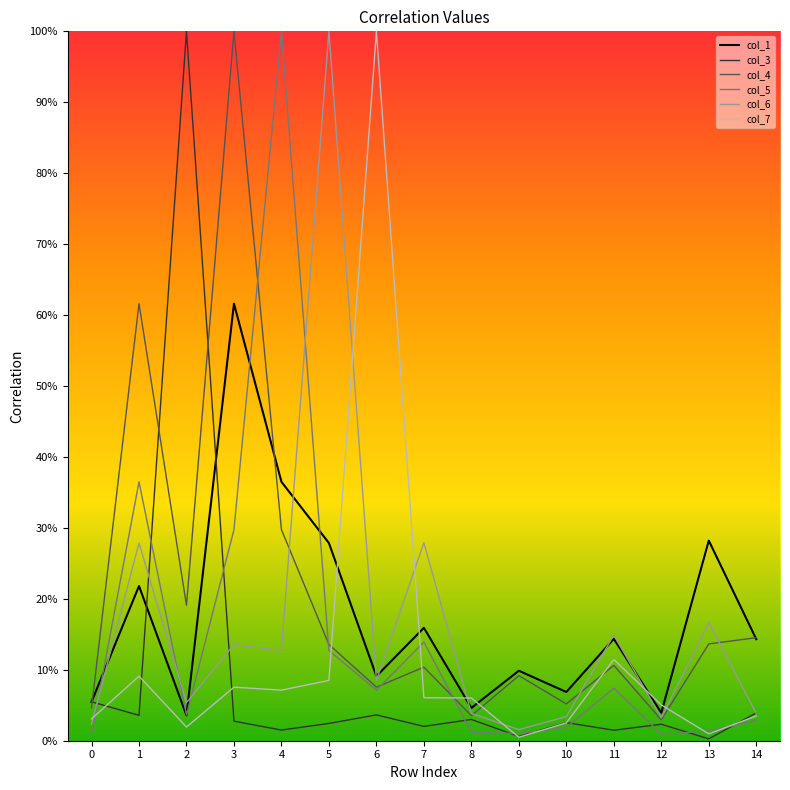

List the series in order of their peak value, lowest first.

col_1, col_3, col_4, col_5, col_6, col_7